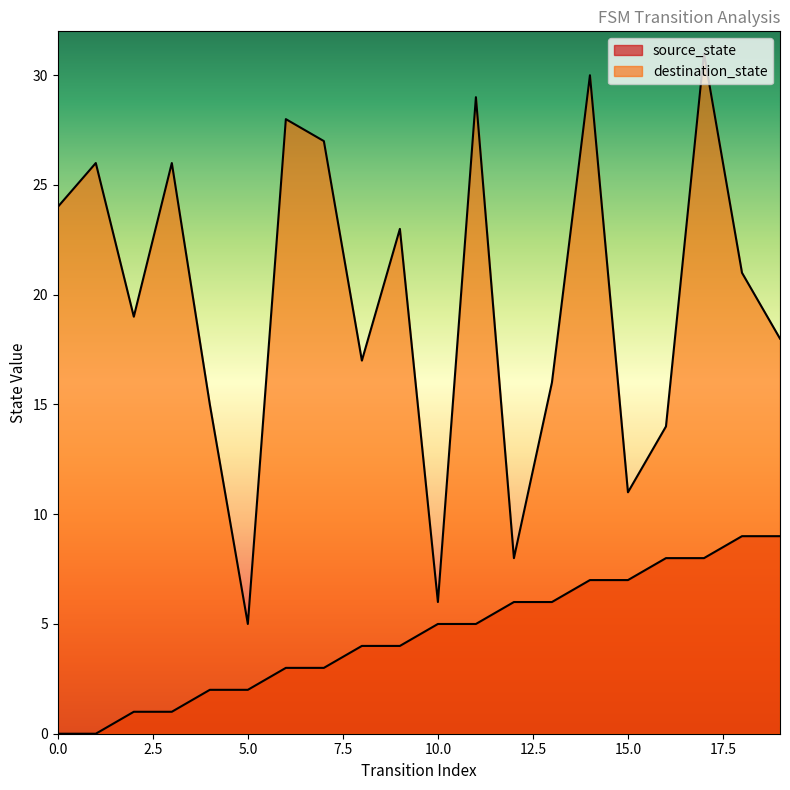

True or false: destination_state and source_state intersect in this chart.

False